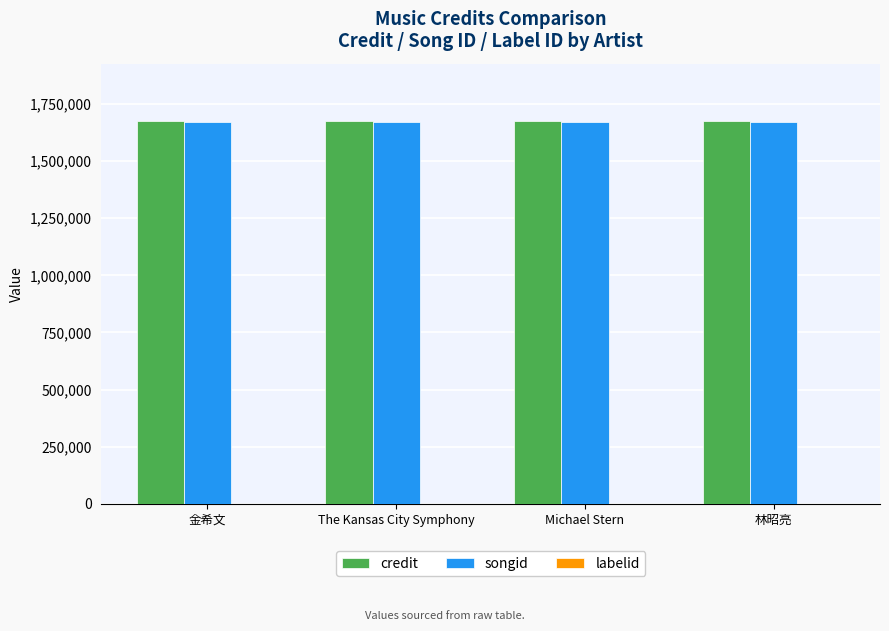

The songid series shows 1670141 at 林昭亮. True or false?

True